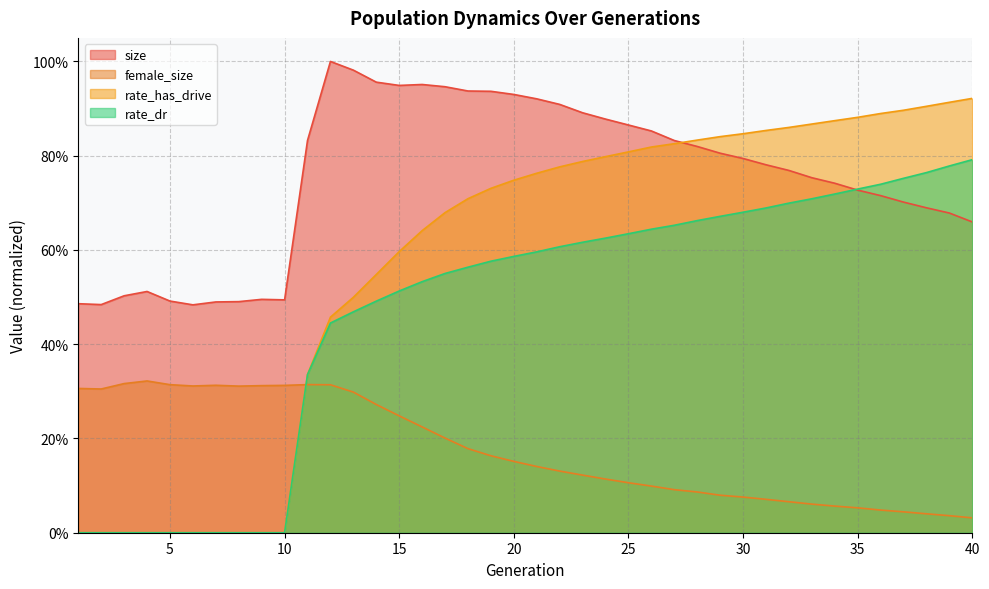

Is it true that size equals 1.4 at 14?

False